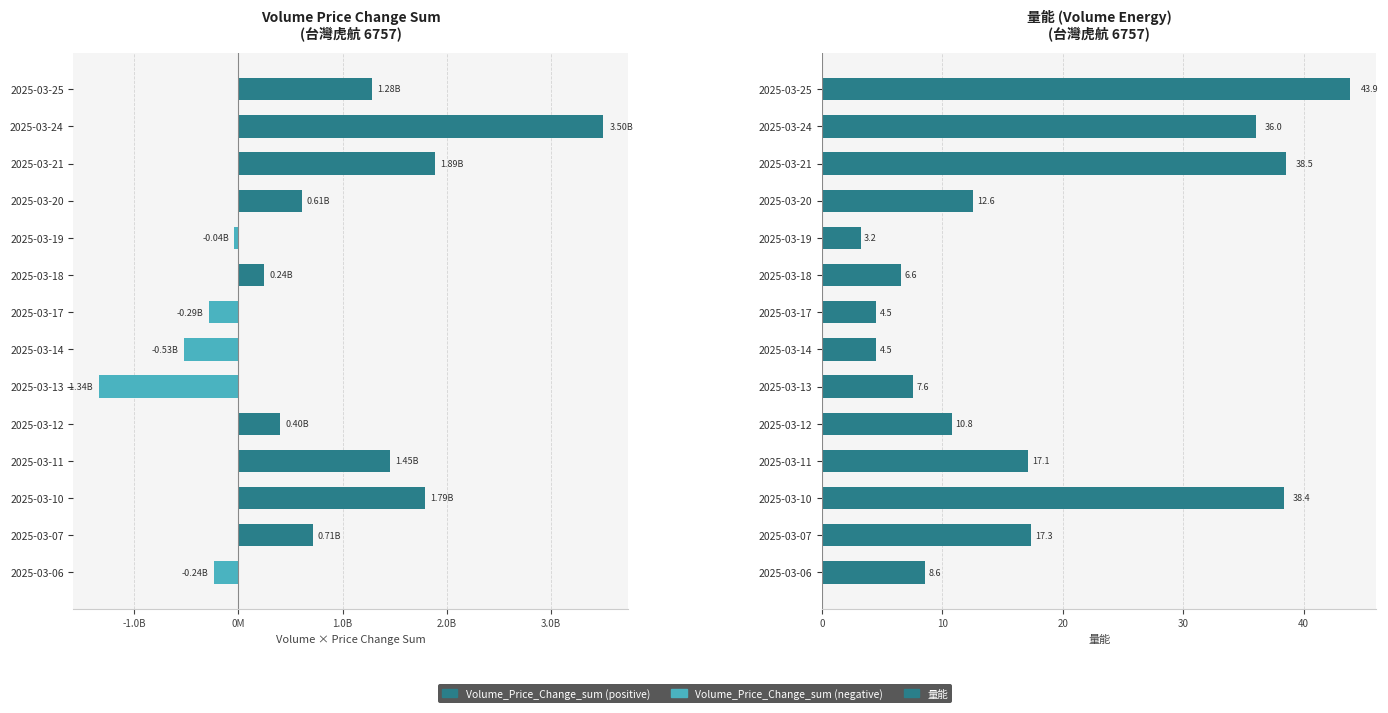

What position from the right is -1.0B?

13